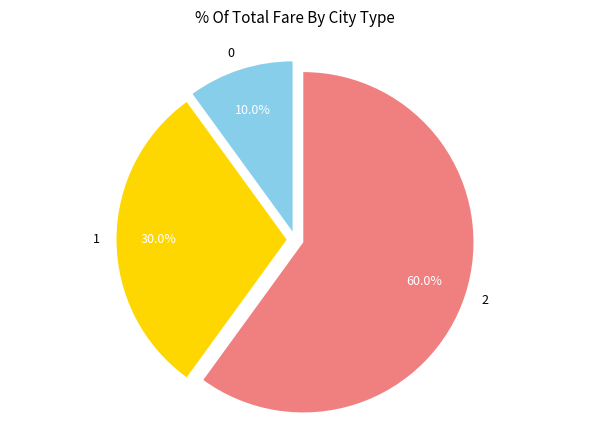

Combined, what portion of the pie is 0 and 1?

40.0%